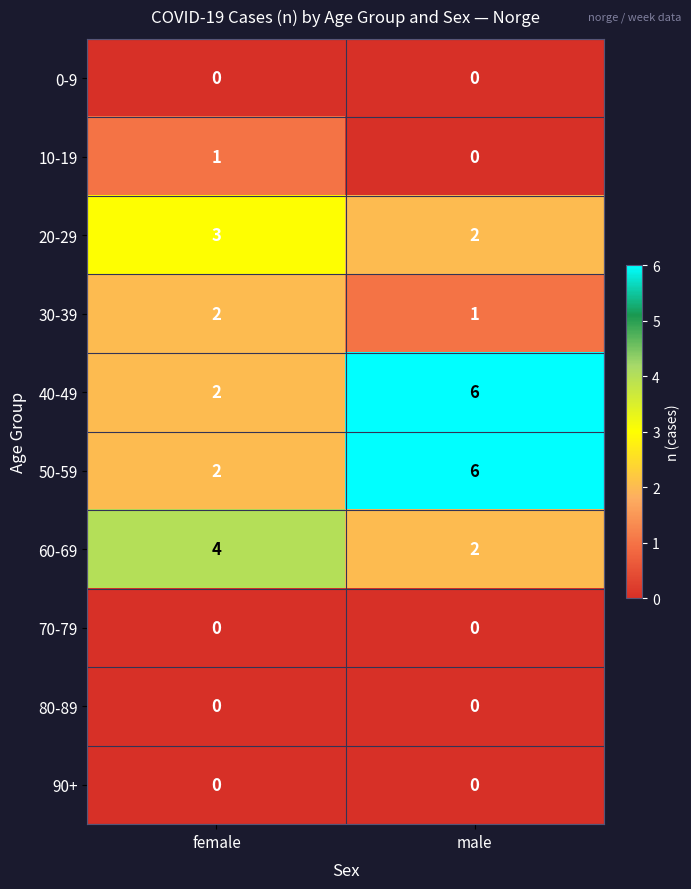

What is the total value across all series at female?

14